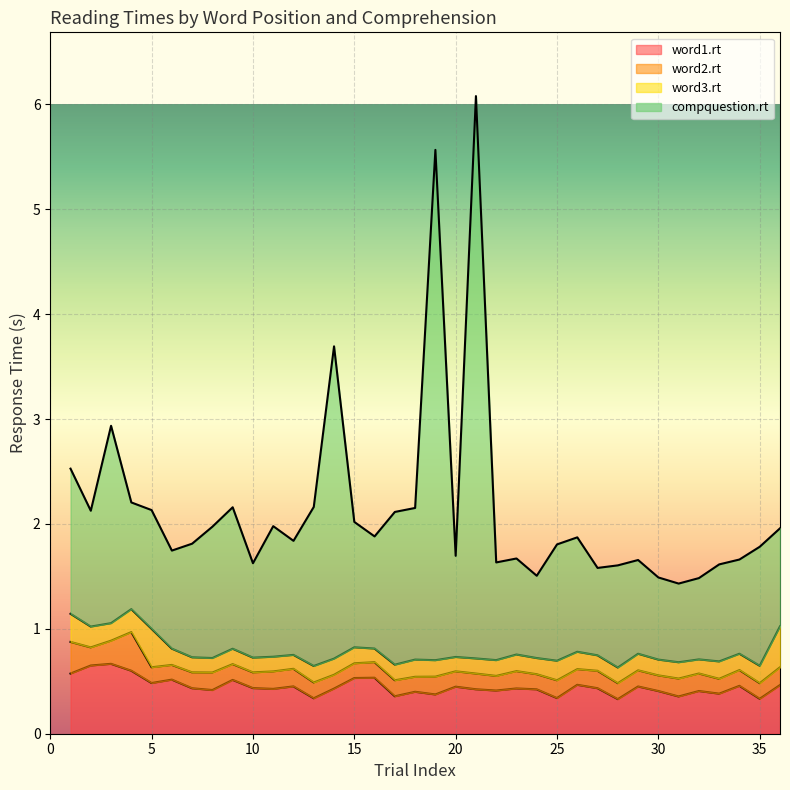

True or false: compquestion.rt and word1.rt intersect in this chart.

False